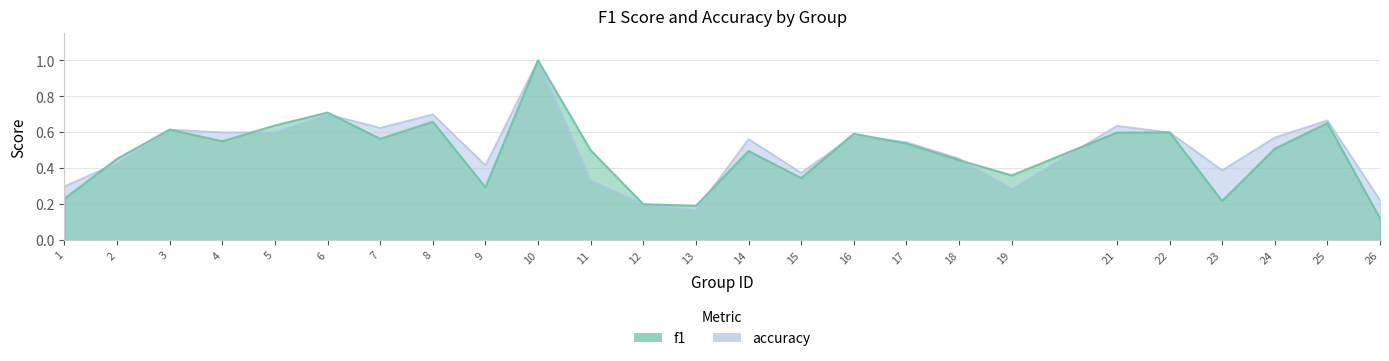

Does the chart have visible grid lines?

Yes